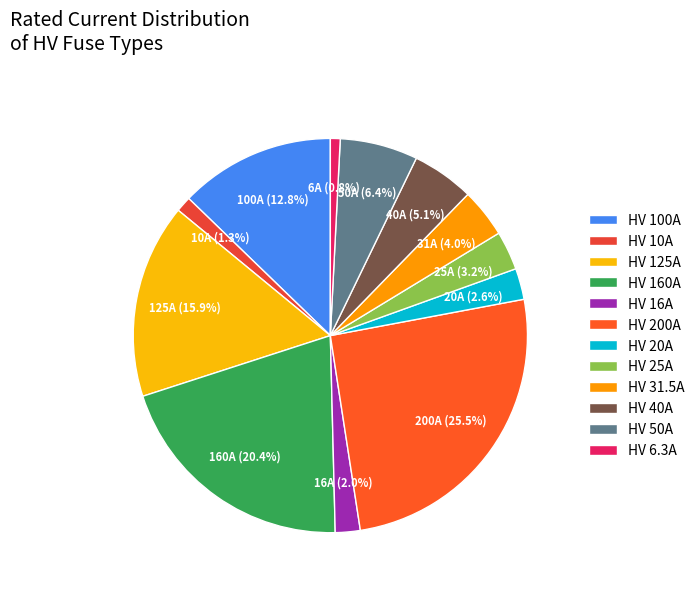

Is HV 6.3A the majority of the pie?

No